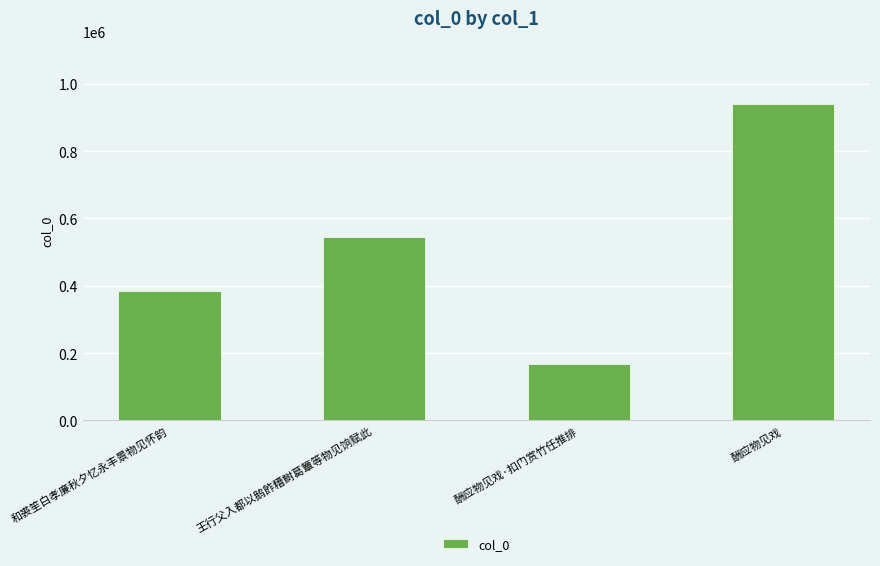

Which label corresponds to the largest value in the chart?

酬应物见戏